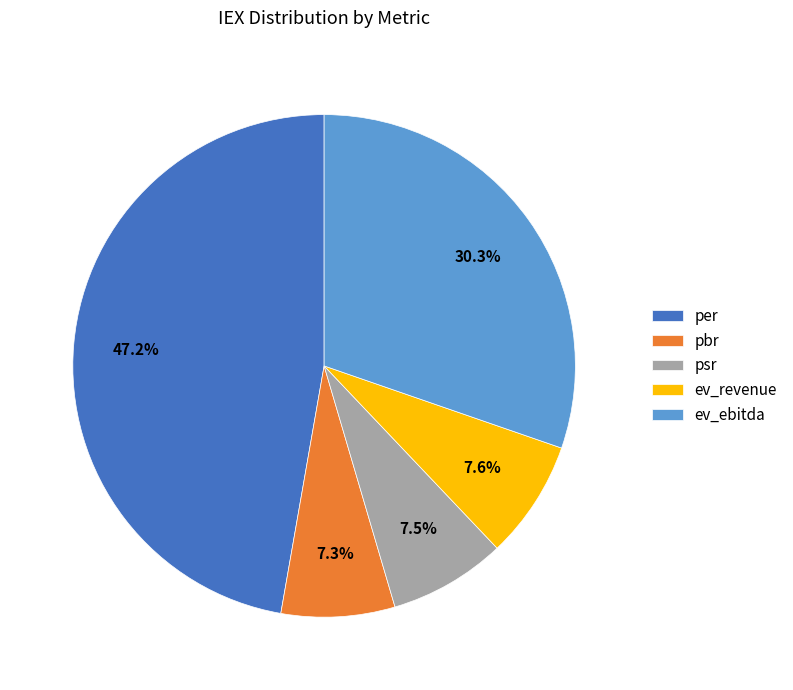

To the nearest percent, what is the difference between the largest and smallest slice percentages?

40%